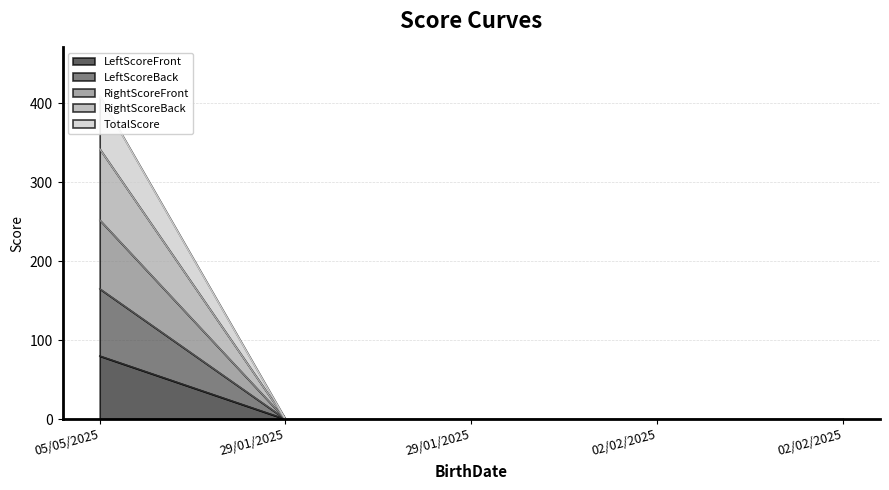

Count the number of categories in the chart.

5